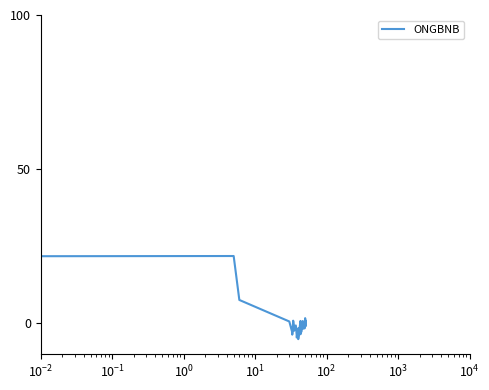

Count the number of values greater than -1.

17